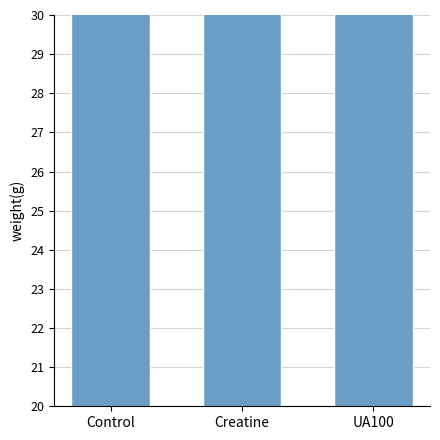

What is the ratio of the value at UA100 to the value at Control?

0.9